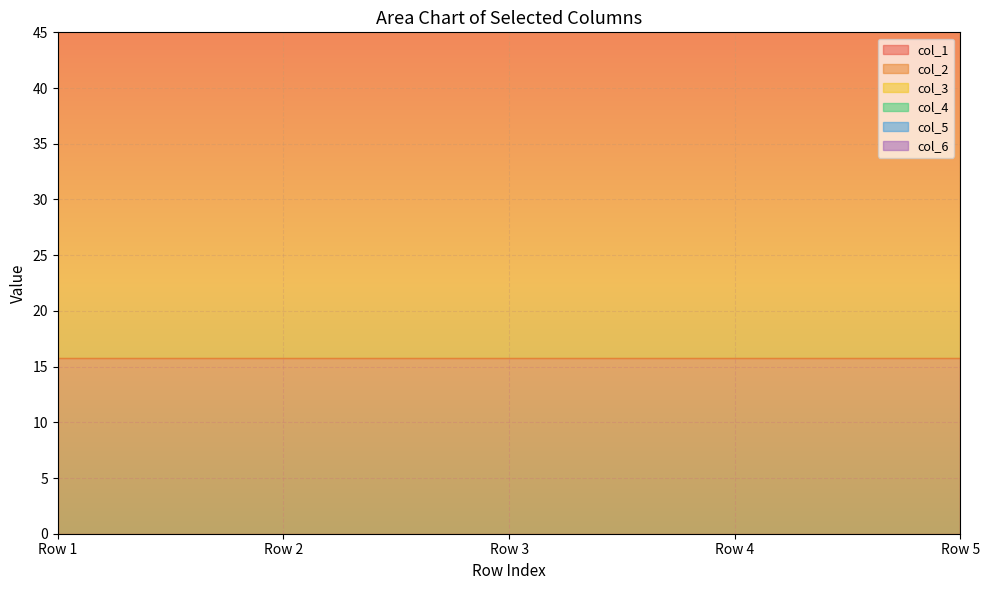

True or false: col_5 and col_1 cross at least once.

False